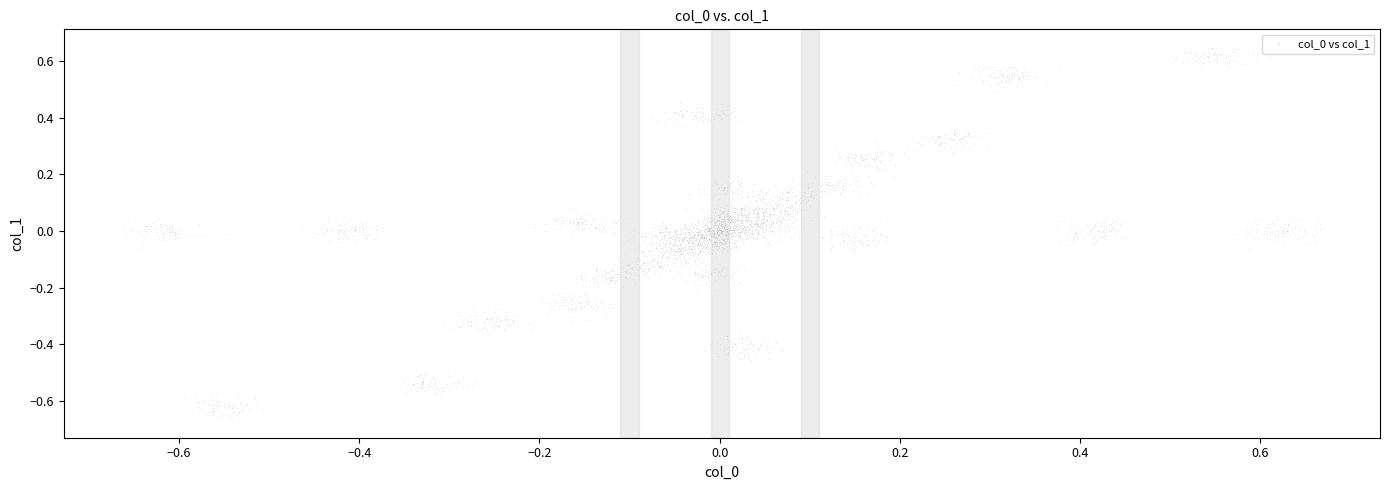

What is the range of Y values (max minus min)?

1.3